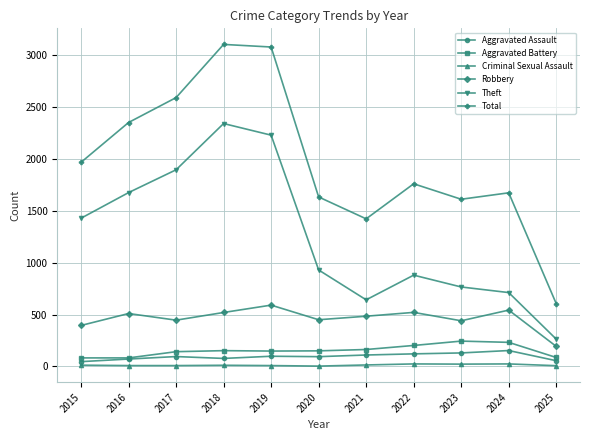

What is the difference between the Aggravated Assault values at 2023 and 2015?

84